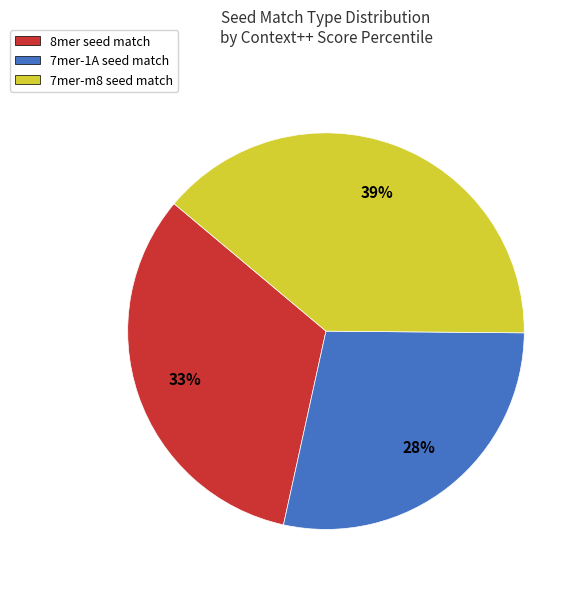

Is there any slice that represents more than half of the pie?

No